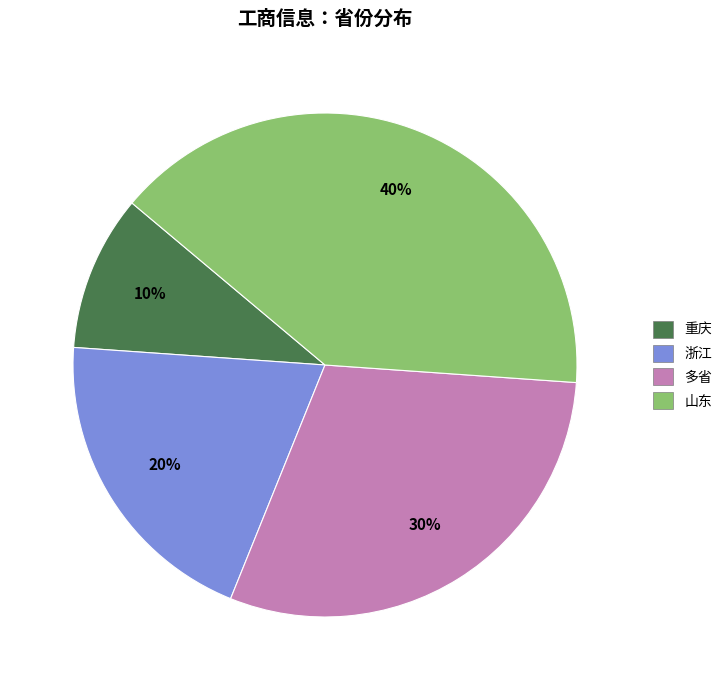

What is the largest slice in the pie chart?

山东